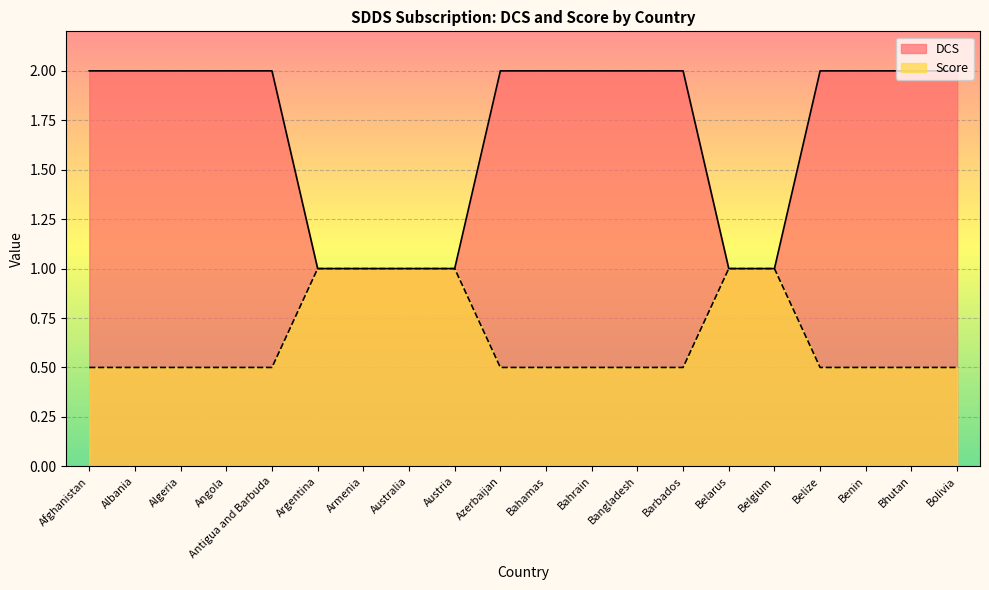

Reading right to left, what are all the values shown in this chart?

DCS: Bolivia=2.0	Bhutan=2.0	Benin=2.0	Belize=2.0	Belgium=1.0	Belarus=1.0	Barbados=2.0	Bangladesh=2.0	Bahrain=2.0	Bahamas=2.0	Azerbaijan=2.0	Austria=1.0	Australia=1.0	Armenia=1.0	Argentina=1.0	Antigua and Barbuda=2.0	Angola=2.0	Algeria=2.0	Albania=2.0	Afghanistan=2.0
Score: Bolivia=0.5	Bhutan=0.5	Benin=0.5	Belize=0.5	Belgium=1.0	Belarus=1.0	Barbados=0.5	Bangladesh=0.5	Bahrain=0.5	Bahamas=0.5	Azerbaijan=0.5	Austria=1.0	Australia=1.0	Armenia=1.0	Argentina=1.0	Antigua and Barbuda=0.5	Angola=0.5	Algeria=0.5	Albania=0.5	Afghanistan=0.5